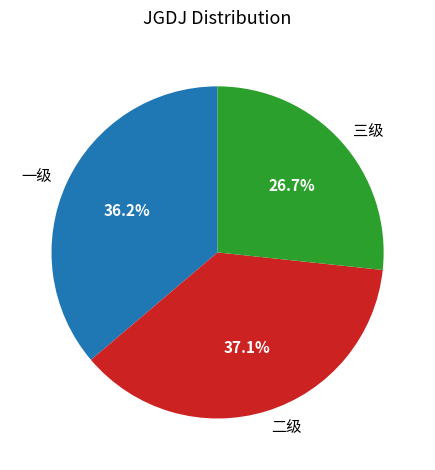

What portion of the pie excludes 一级?

63.8%